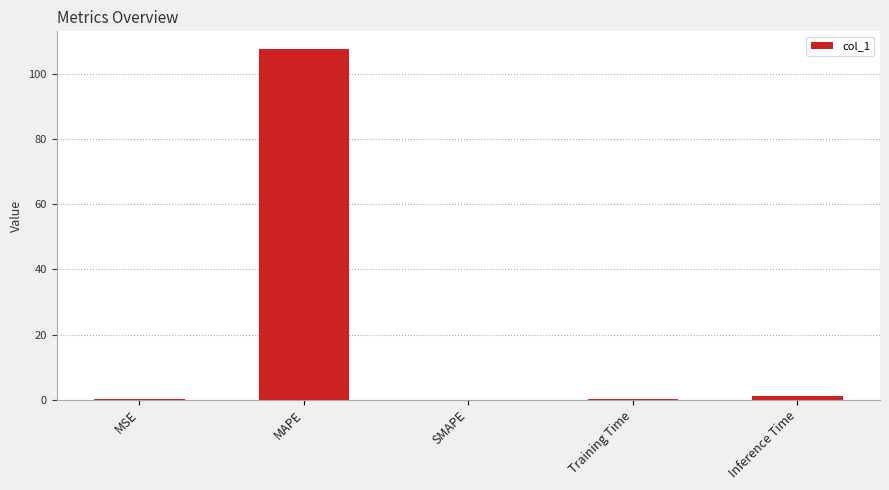

What is the greatest value displayed?

107.8